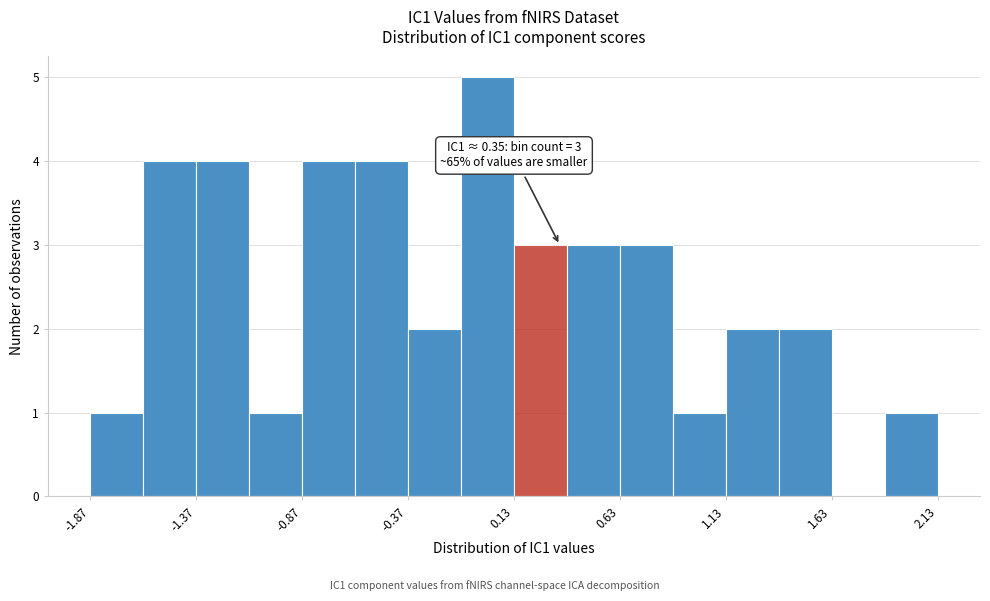

Which range on the x-axis has the tallest bar?

-0.10 to 0.15